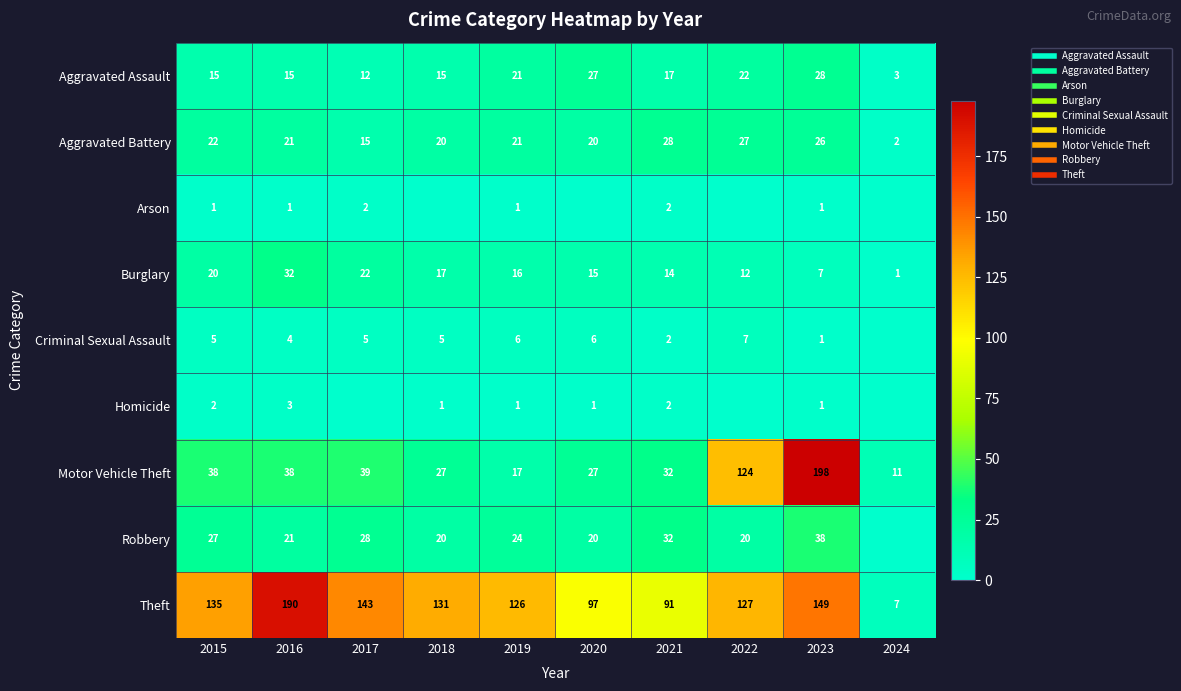

The Aggravated Battery series shows 3 at 2024. True or false?

False